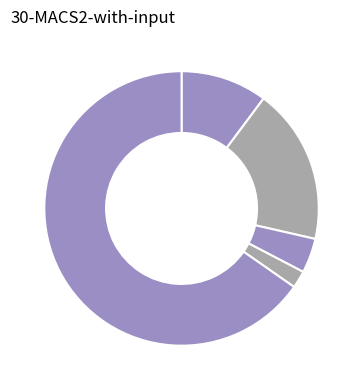

How many slices are in this pie chart?

5